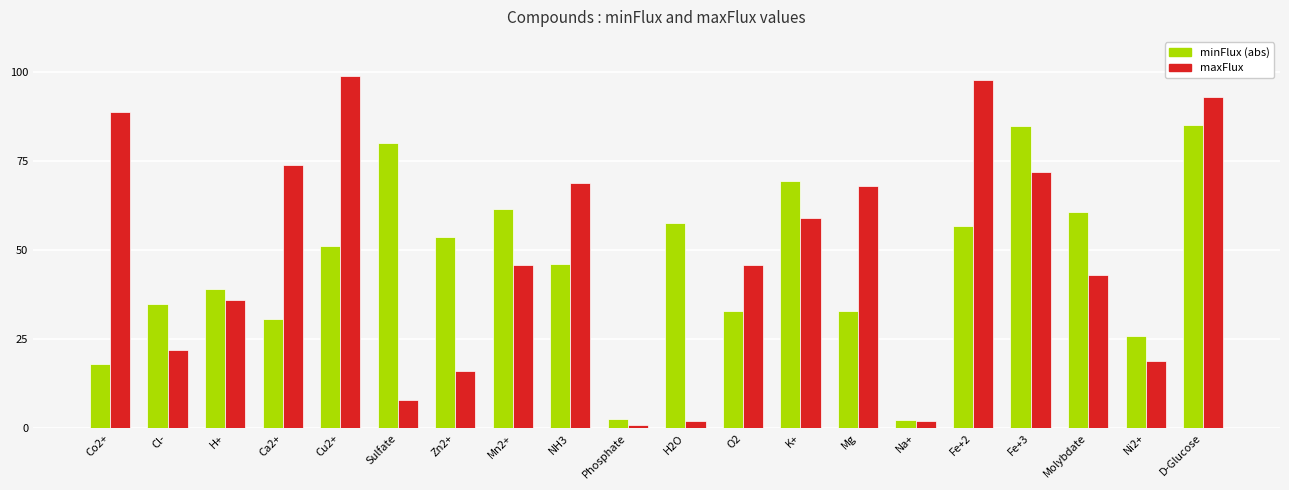

List the series in order of their peak value, highest first.

maxFlux, minFlux (abs)